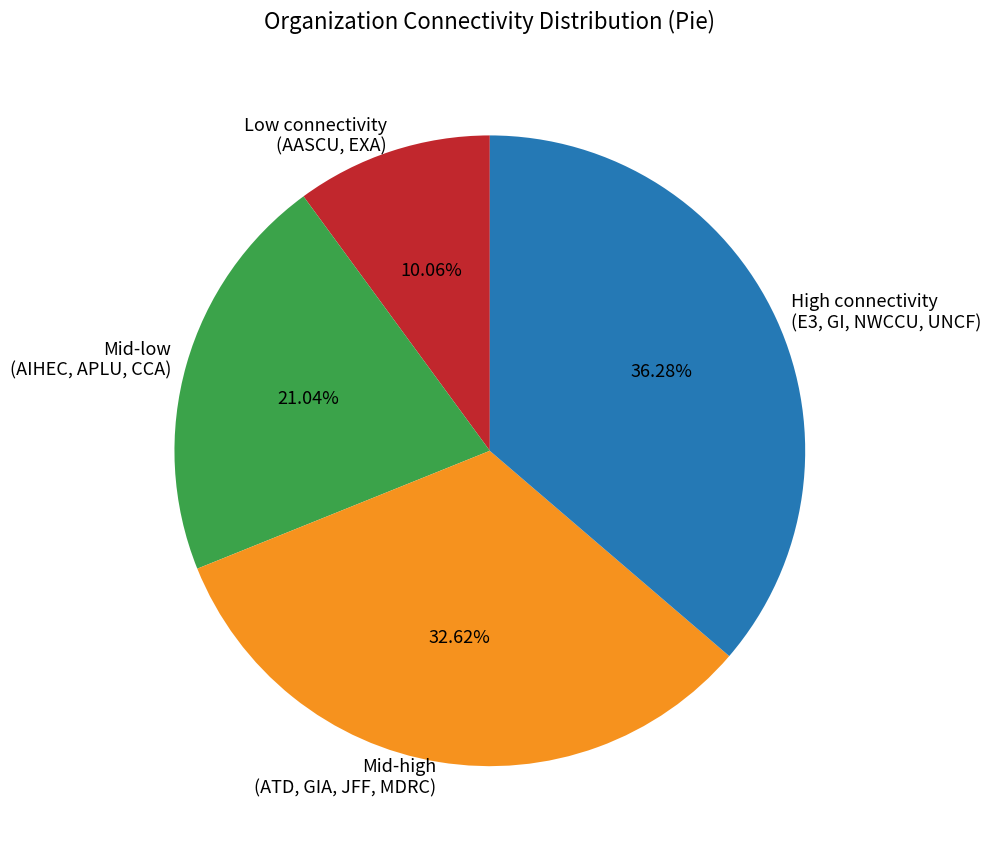

Is there any slice that represents more than half of the pie?

No